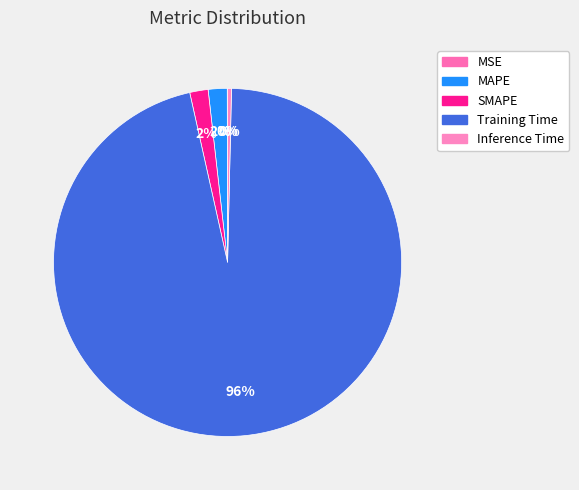

Does any single category account for the majority?

Yes